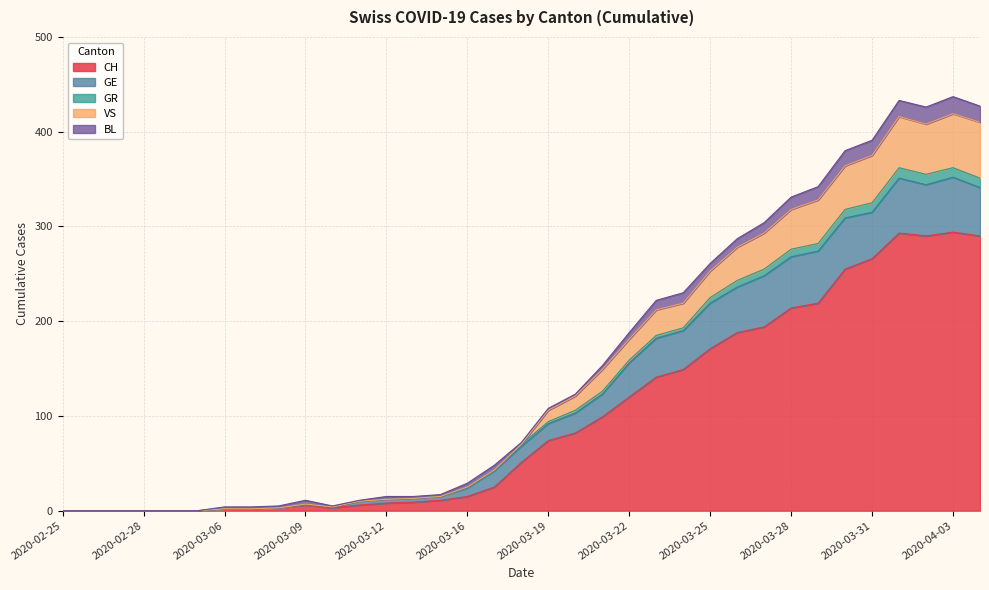

The value of VS at 2020-02-25 is 0. True or false?

True